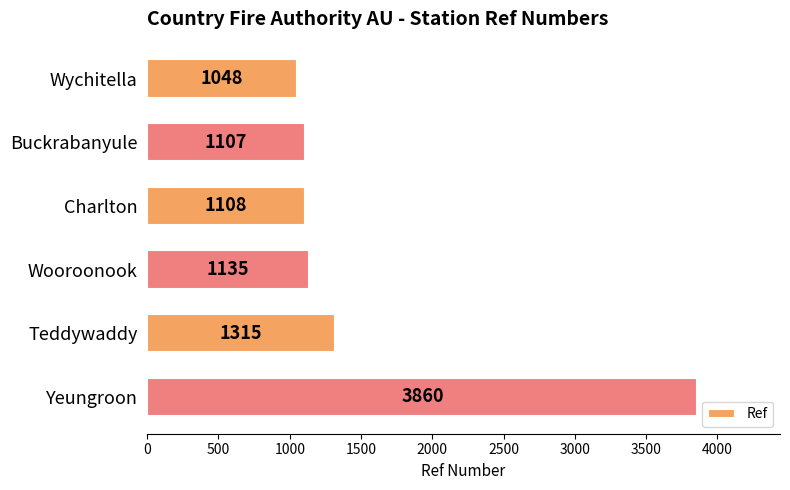

What is the difference between the values at Yeungroon and Teddywaddy?

2545